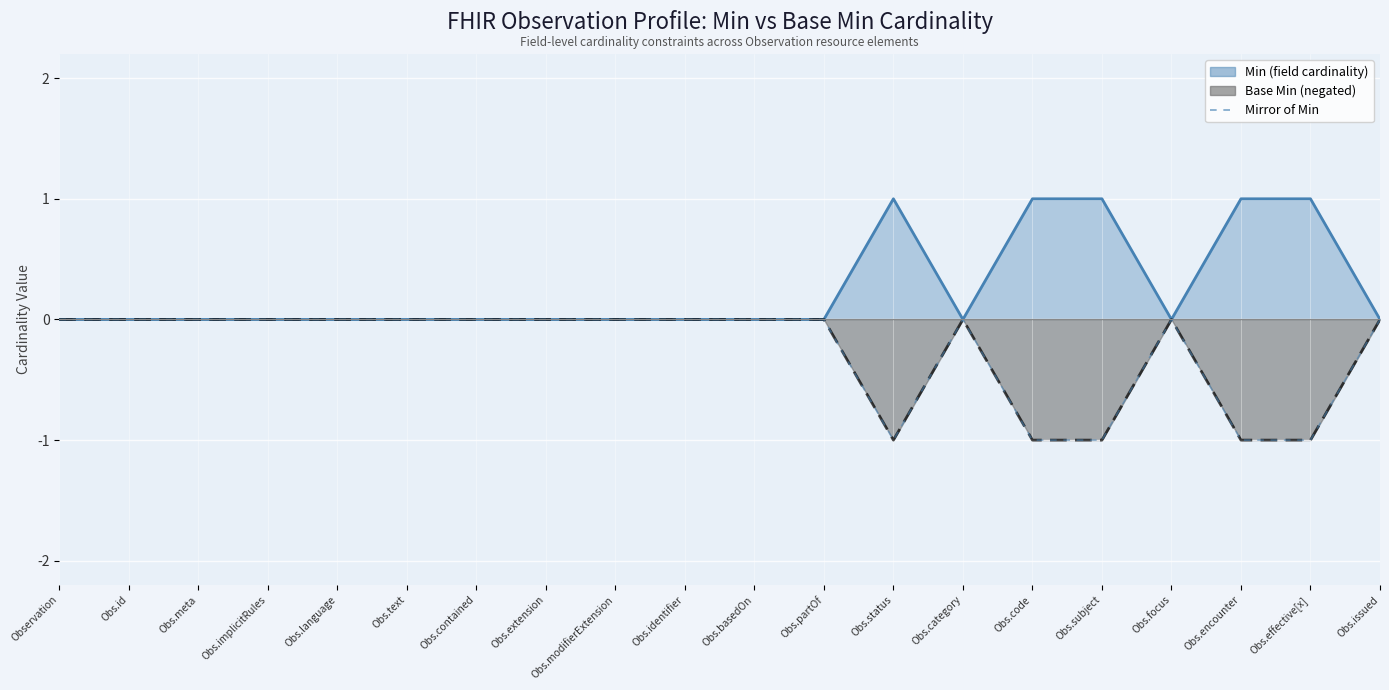

How many interior local peaks (higher than both neighbors) does the data have?

2